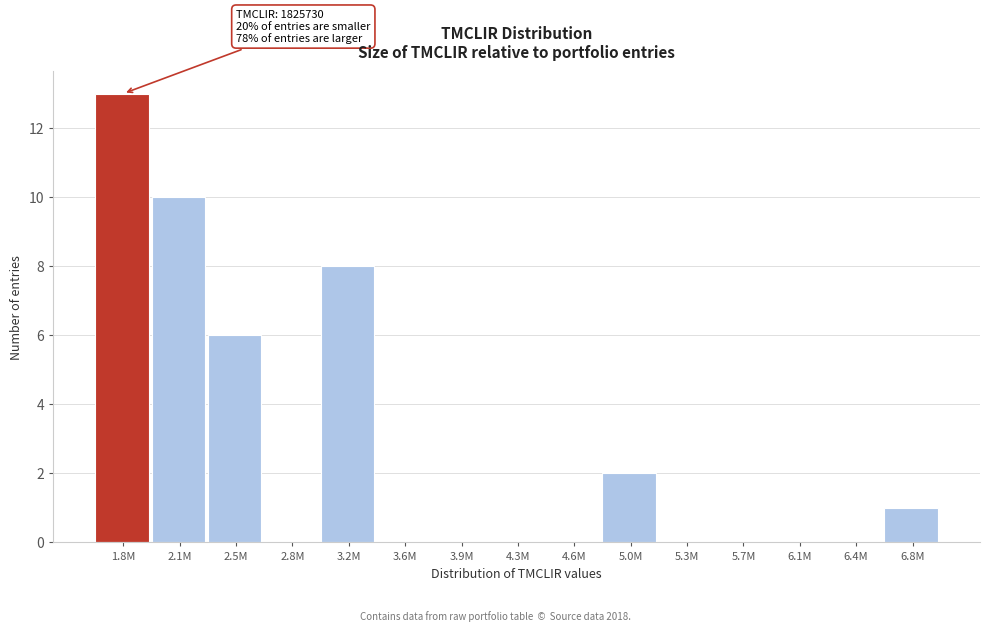

Reading left to right, transcribe all the data shown in this chart.

1.8M=13	2.1M=10	2.5M=6	2.8M=0	3.2M=8	3.6M=0	3.9M=0	4.3M=0	4.6M=0	5.0M=2	5.3M=0	5.7M=0	6.1M=0	6.4M=0	6.8M=1